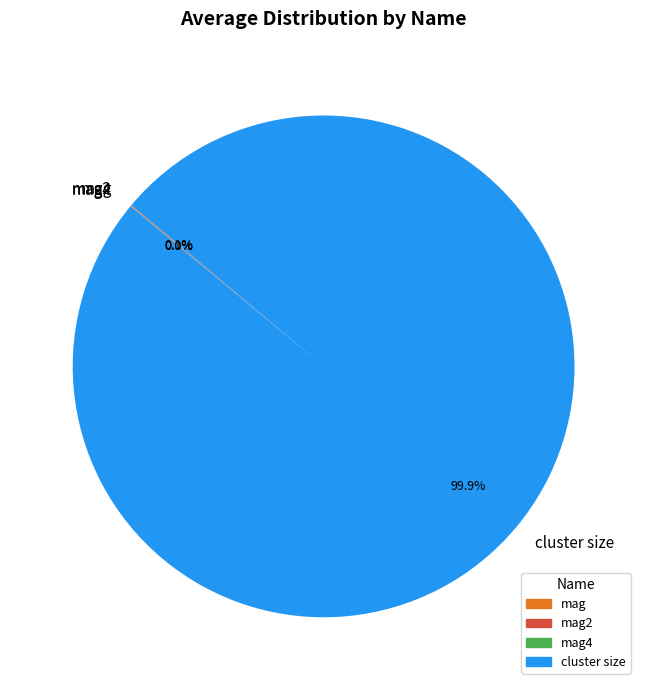

Is there a majority slice in this chart?

Yes